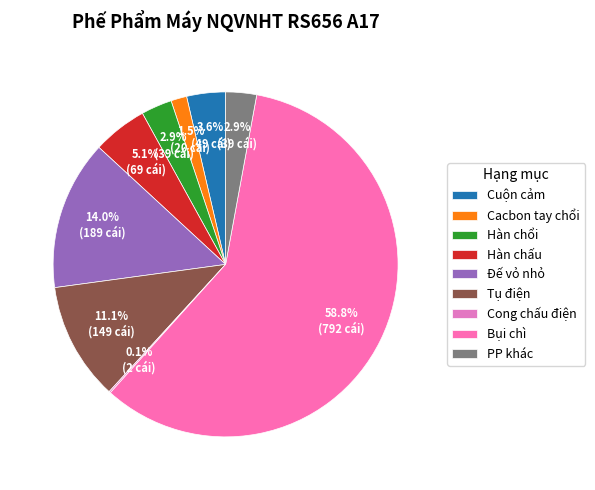

To the nearest percent, what is the difference between the Hàn chổi and Cuộn cảm slice percentages?

1%